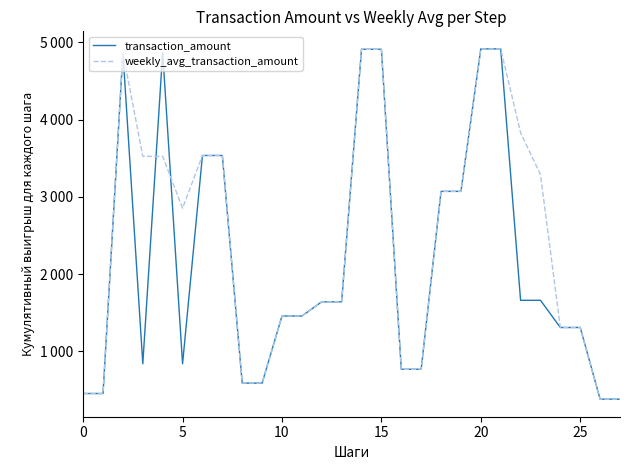

What are all the series names shown in the legend?

transaction_amount, weekly_avg_transaction_amount